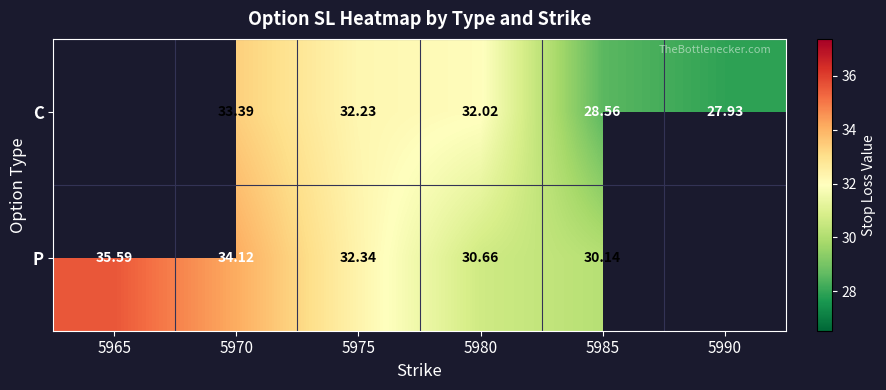

What is the difference between the highest and lowest values at 5970?

0.7